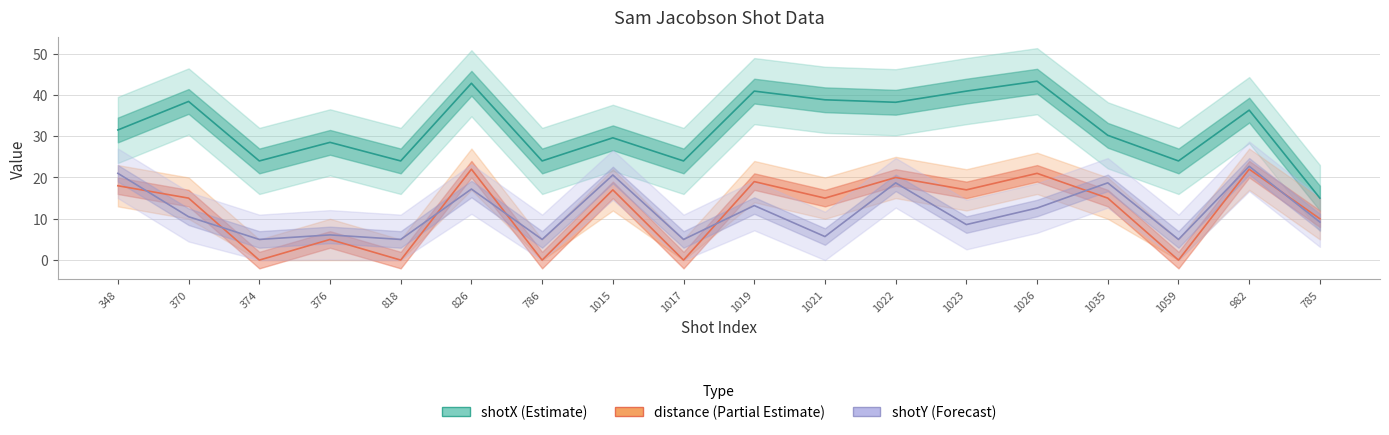

Is it true that shotY (Forecast) equals 6.5 at 1035?

False